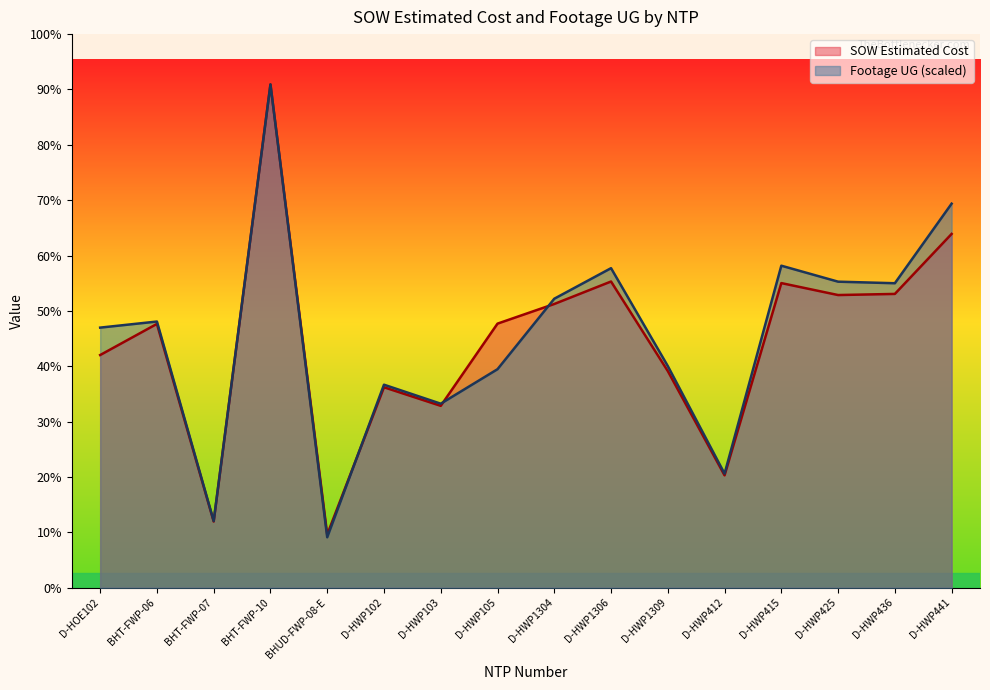

Reading left to right, extract all data points from this chart.

SOW Estimated Cost: 55089.0	62460.4	15690.1	119135.3	12601.5	47461.5	43064.0	62522.5	67171.5	72492.0	51295.0	26617.0	72118.0	69288.0	69555.0	83754.0
Footage UG: 61579.6	63018.4	15815.1	119135.3	11956.8	48069.2	43574.3	51736.5	68417.5	75650.2	52487.8	27007.9	76235.9	72454.0	72084.8	90917.7